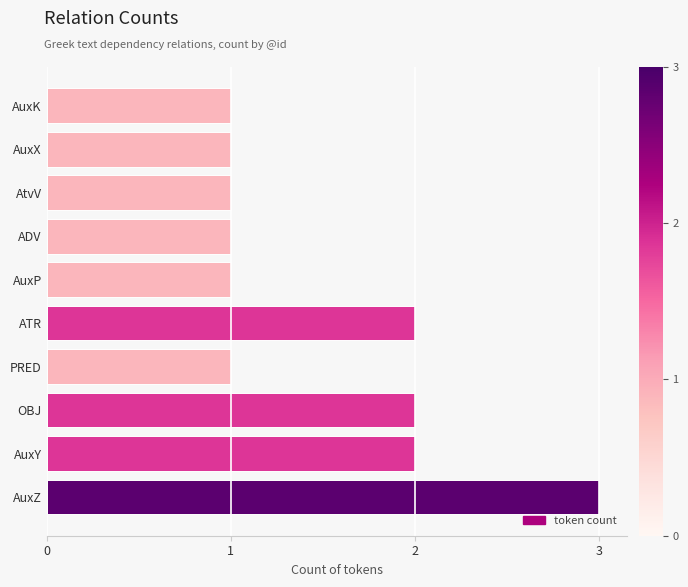

Does the chart contain any negative values?

No